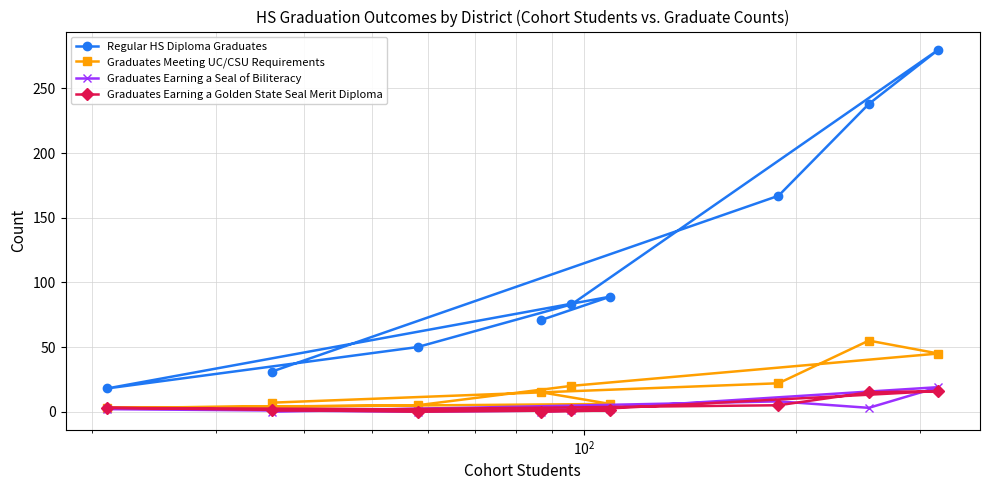

Which series has the largest total across all categories?

Regular HS Diploma Graduates